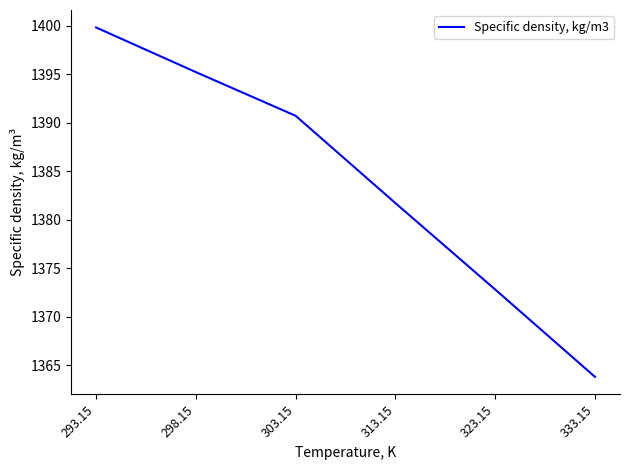

Does the chart have visible grid lines?

No